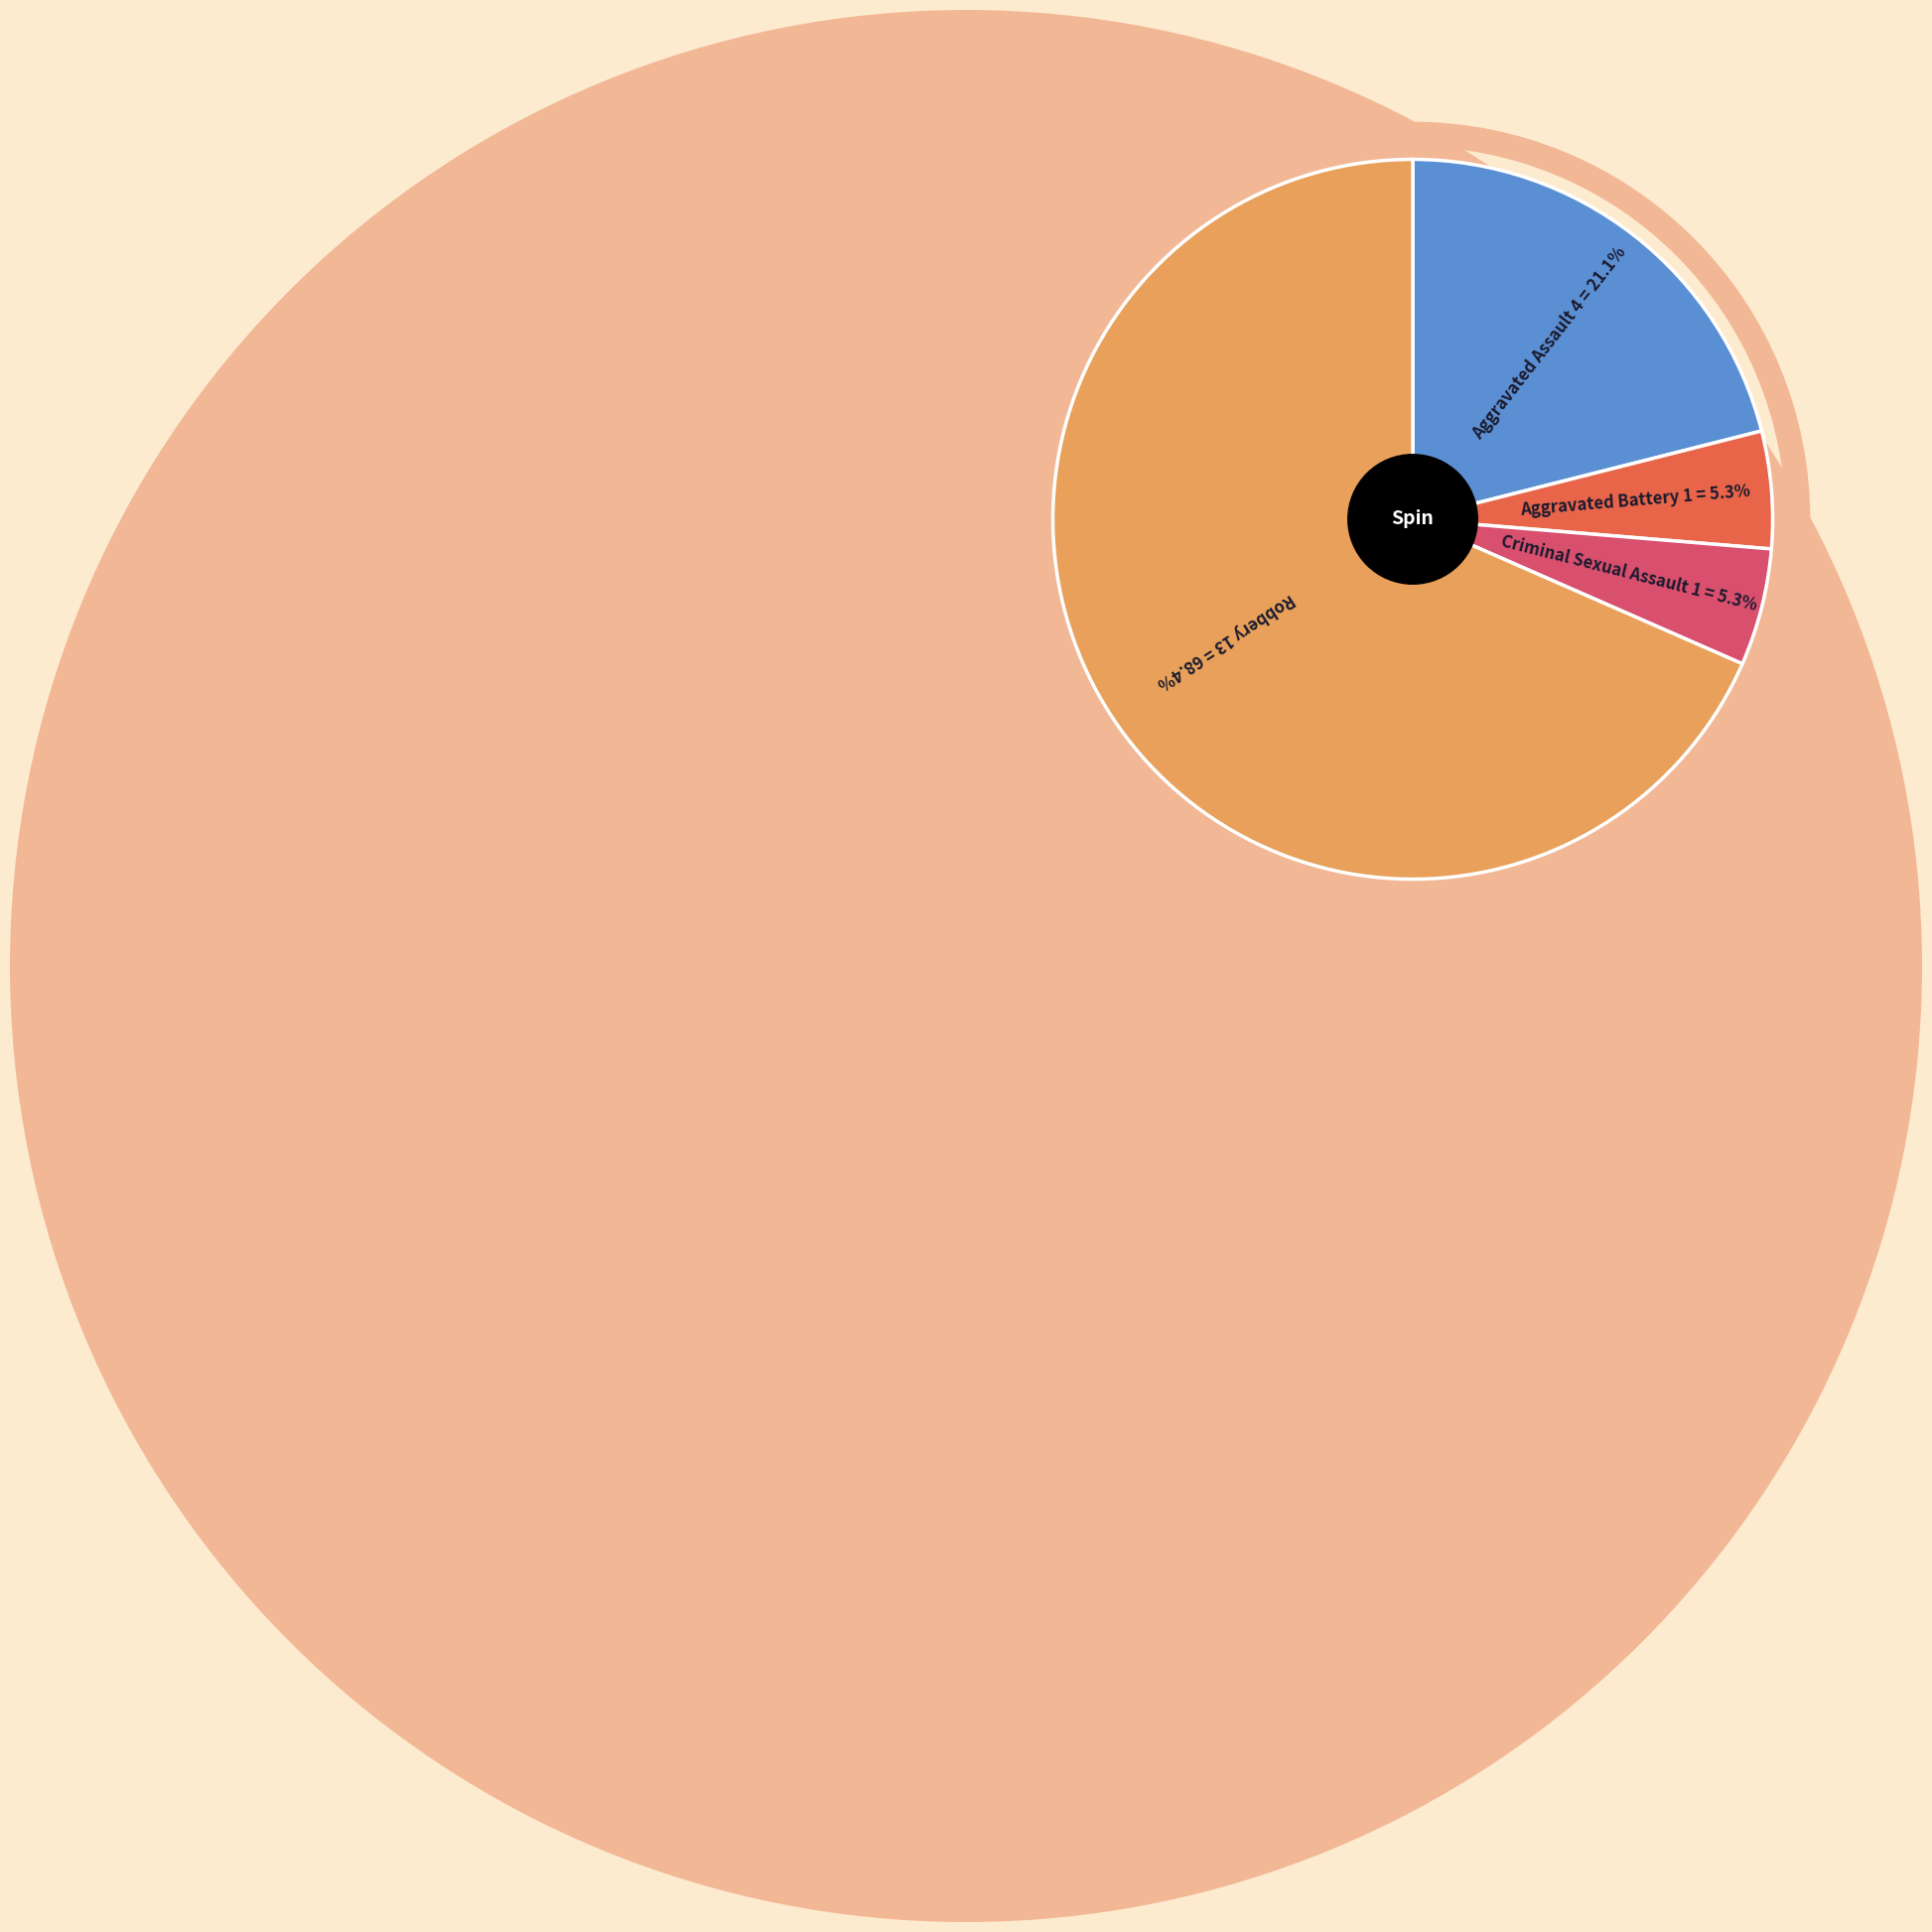

What is the ratio of the value at Aggravated Assault to the value at Criminal Sexual Assault?

4.0